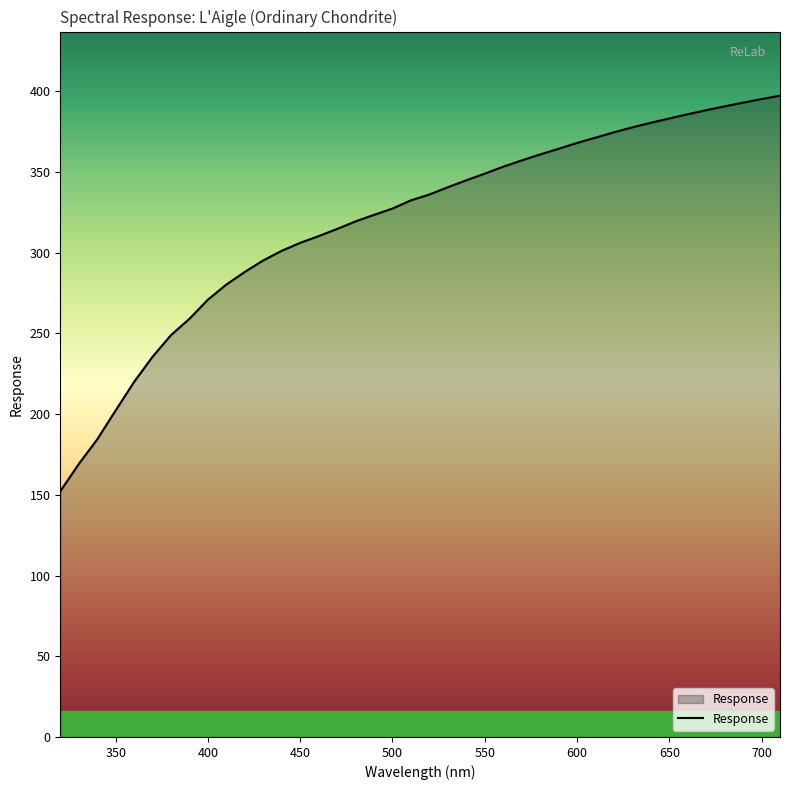

What is the minimum value shown in the chart?

152.2